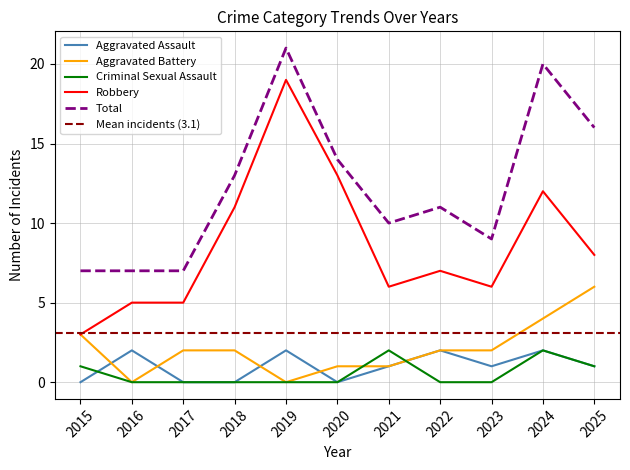

What is the highest value of the Robbery series?

19